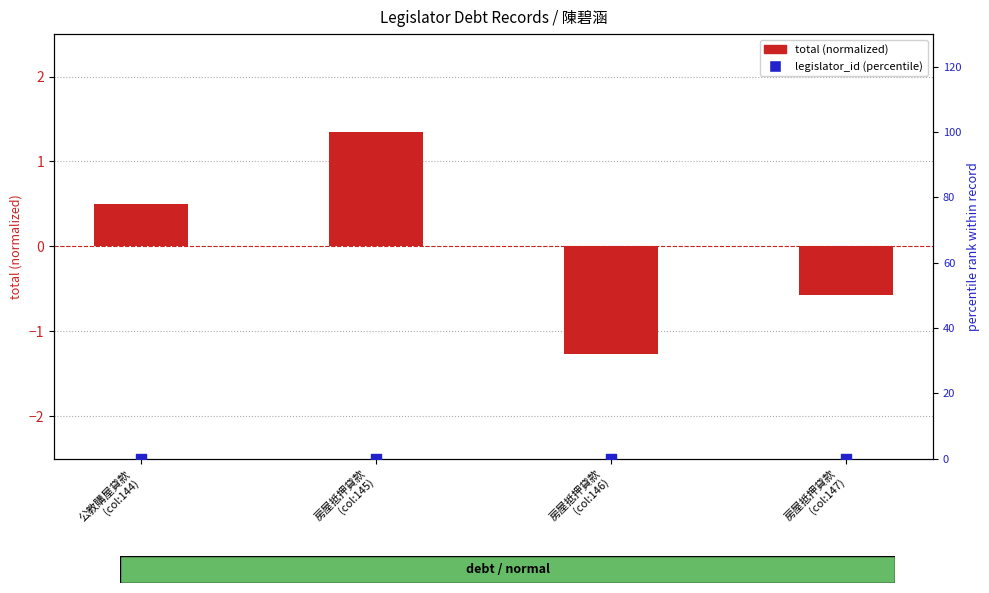

Which series reaches the maximum Y coordinate?

total (normalized)